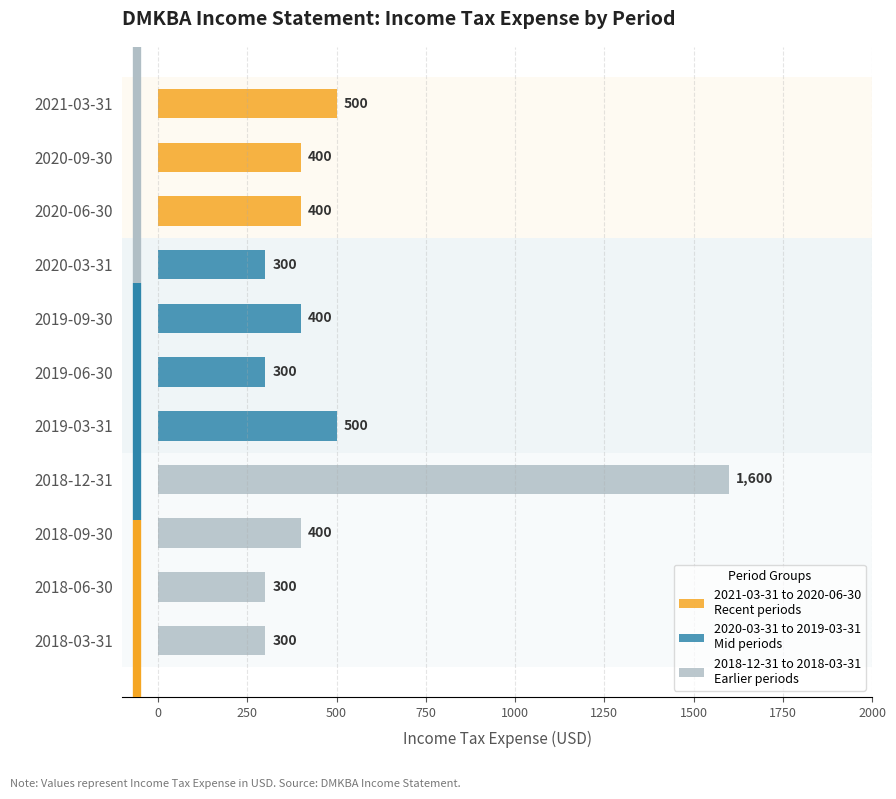

Rank the categories by value from highest to lowest.

2018-12-31, 2021-03-31, 2019-03-31, 2020-09-30, 2020-06-30, 2019-09-30, 2018-09-30, 2020-03-31, 2019-06-30, 2018-06-30, 2018-03-31